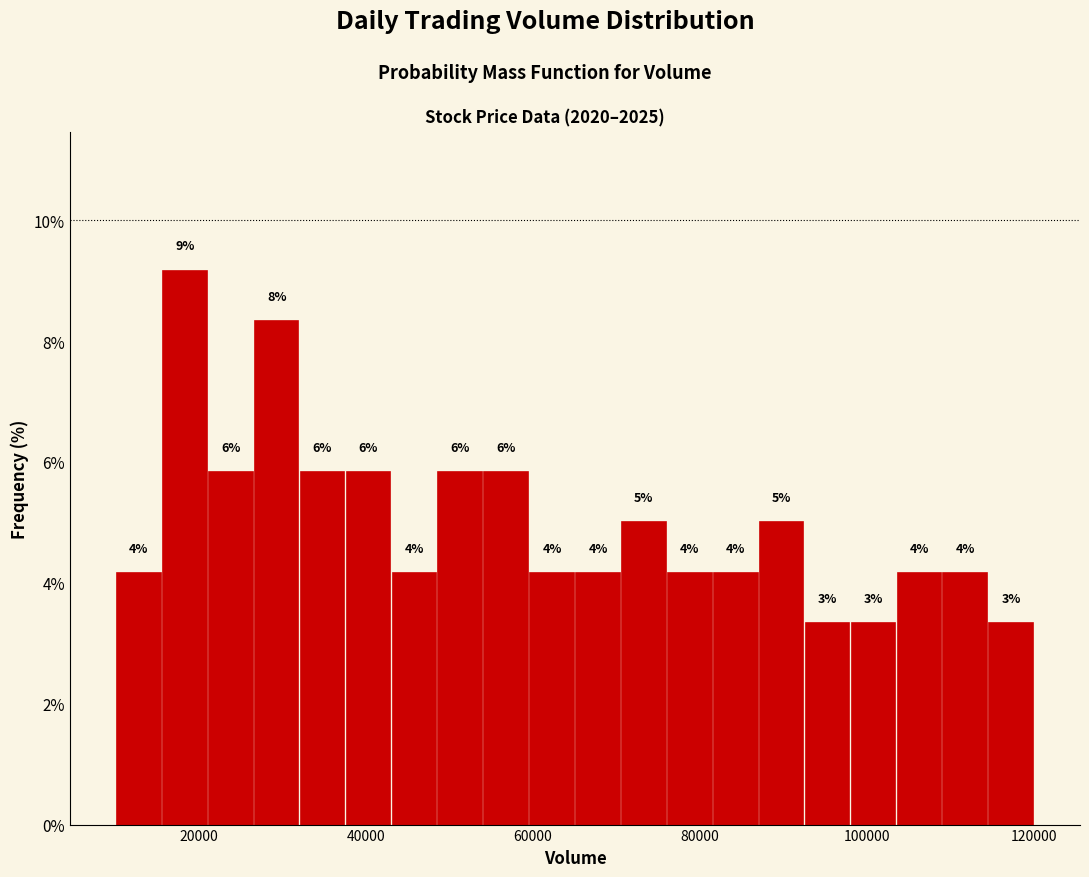

Around what value on the x-axis is the tallest bar? Give the approximate position of its centre, as read against the axis.

18000